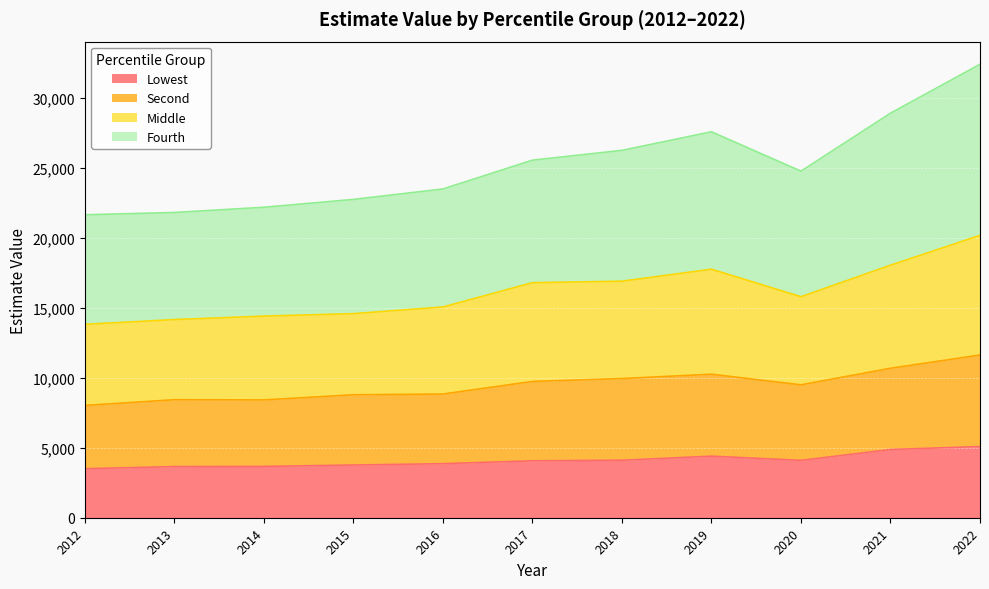

Count the number of categories in the chart.

11